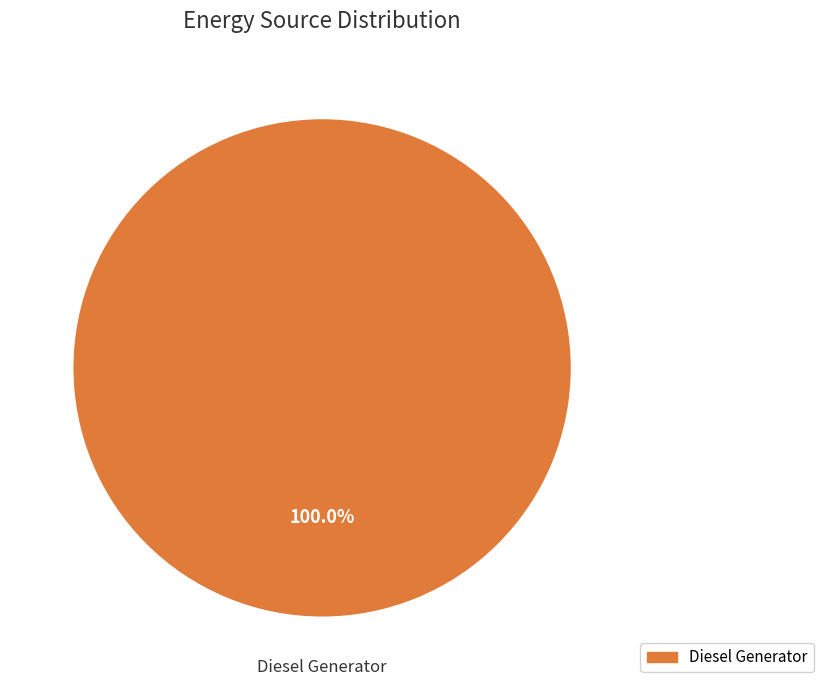

Does Diesel Generator represent more than half of the total?

Yes